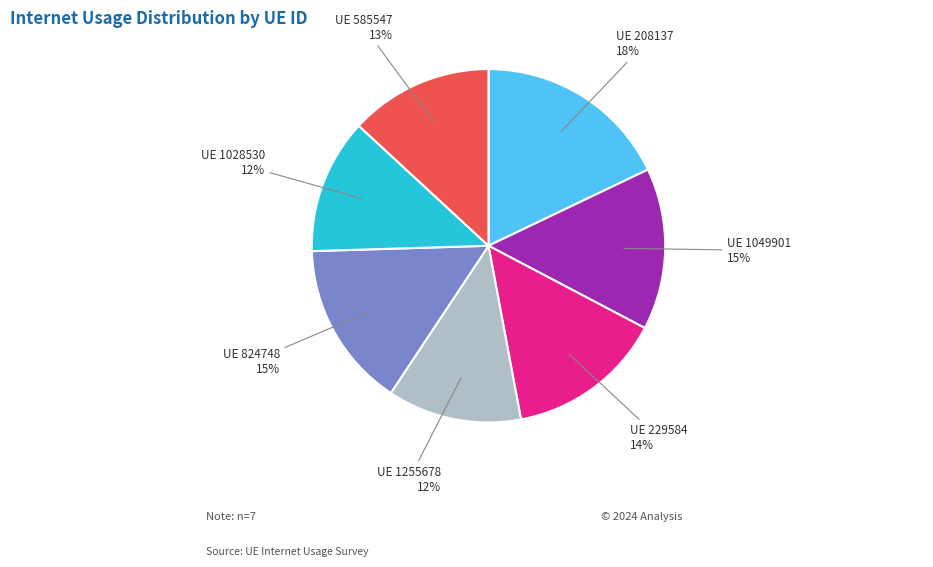

Do UE 1255678 and UE 229584 together represent more than half of the pie?

No